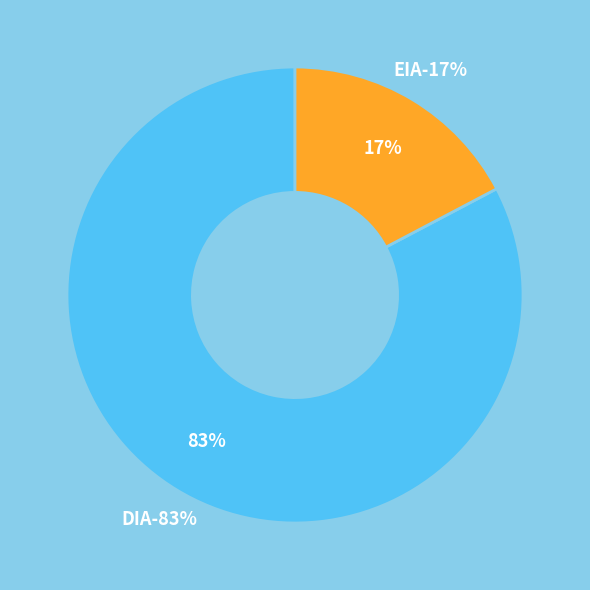

To the nearest percent, what is the average slice percentage?

50%